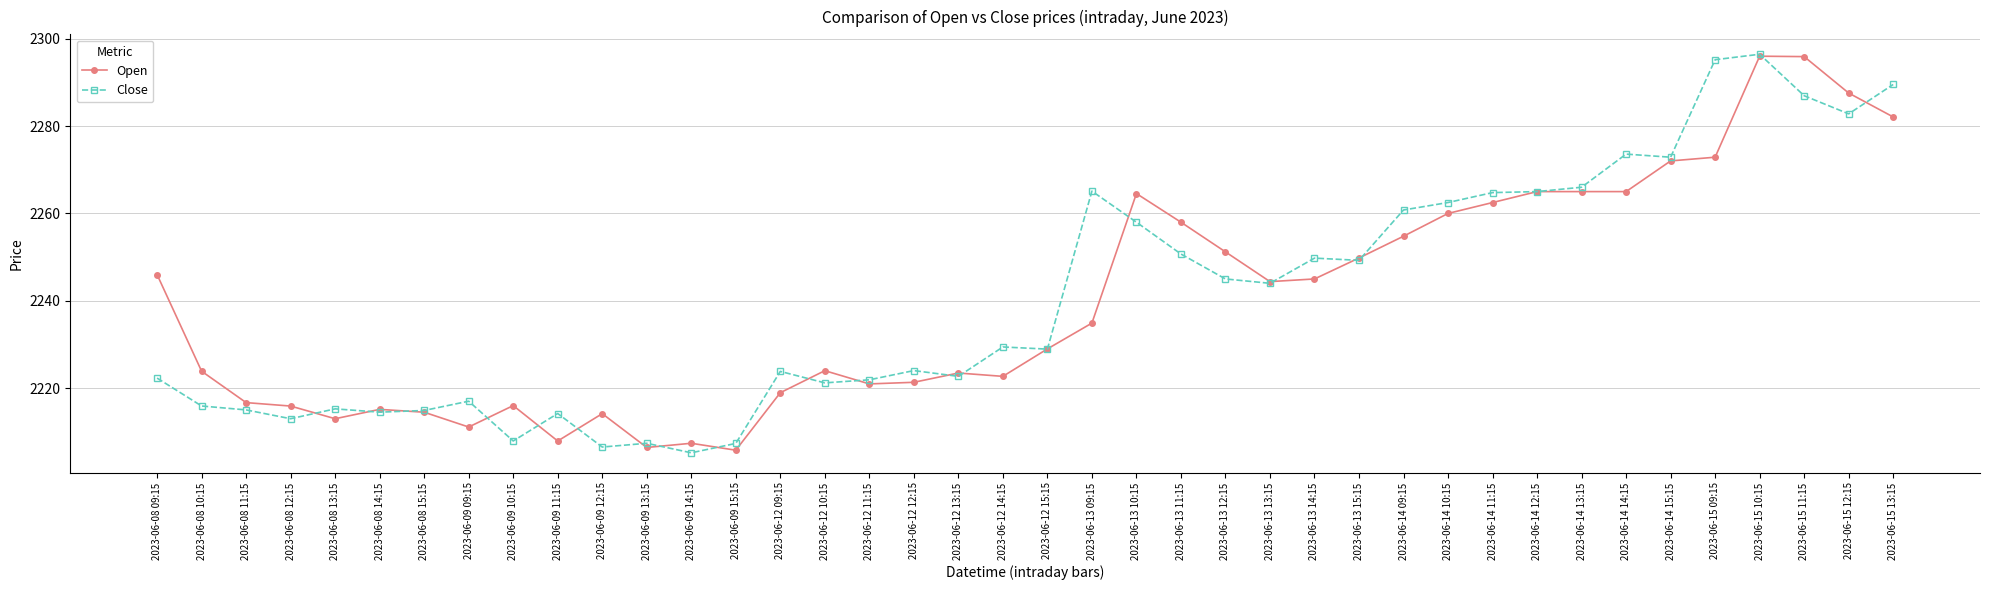

Where does the Close series first go above 2229?

2023-06-12 14:15